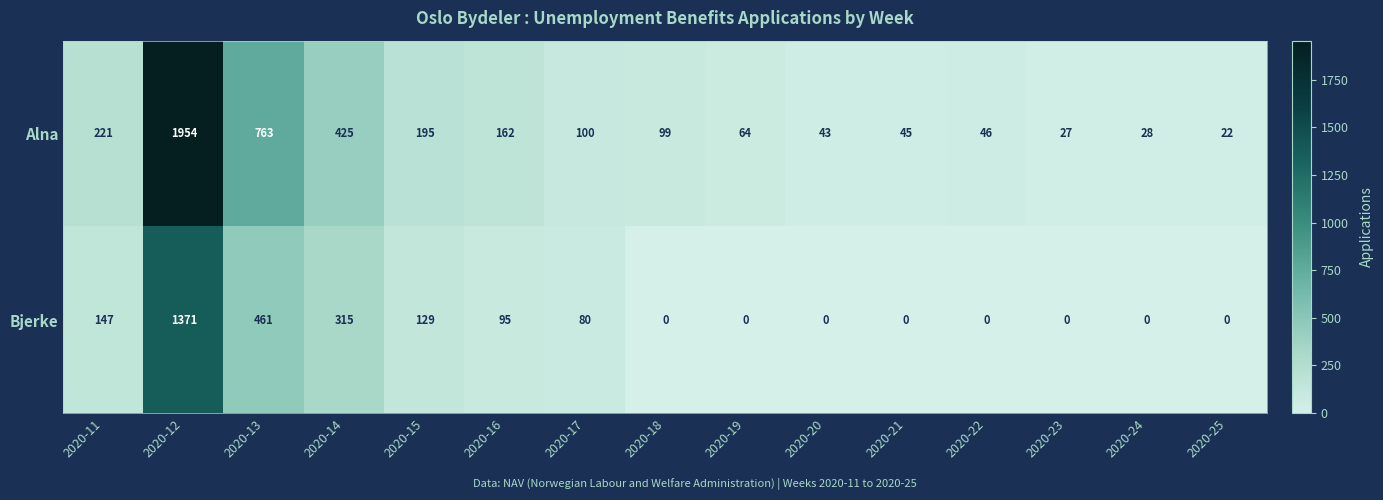

List the series in order of their overall mean, lowest first.

Bjerke, Alna